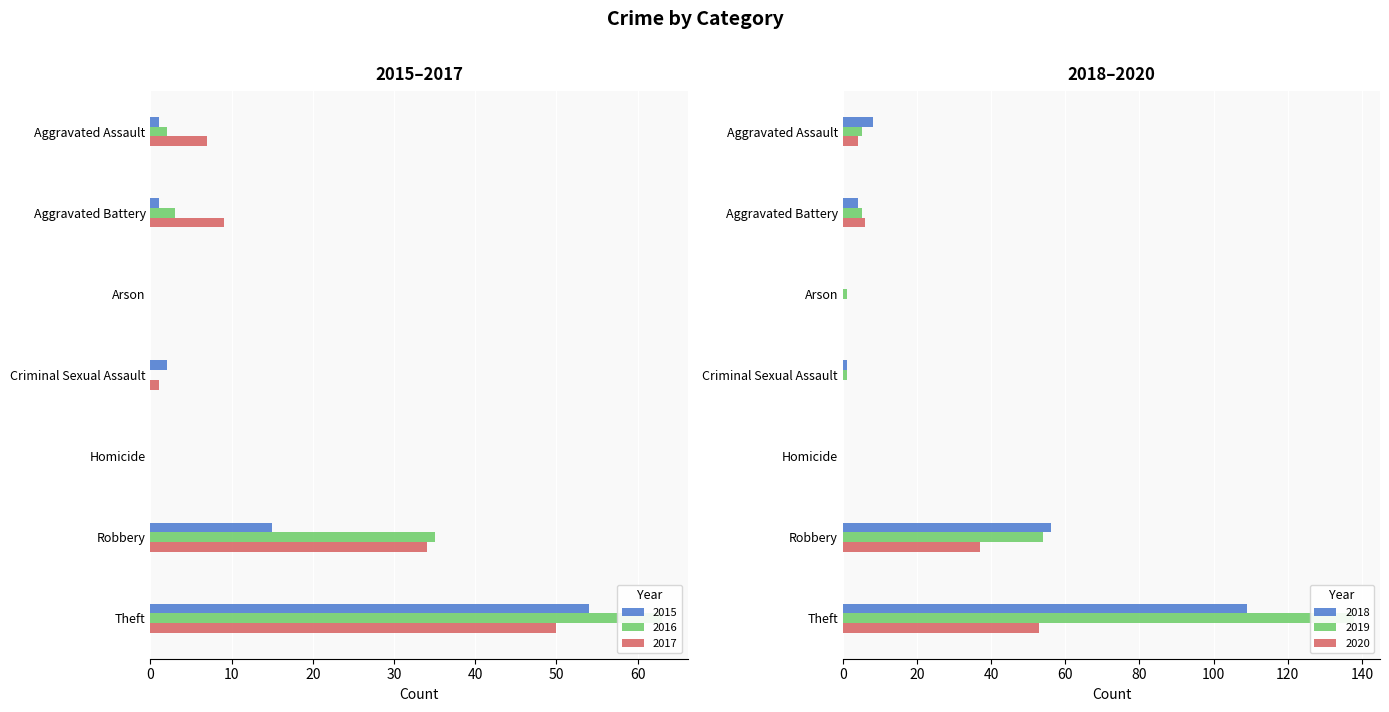

What is the average value of the 2016 series?

15